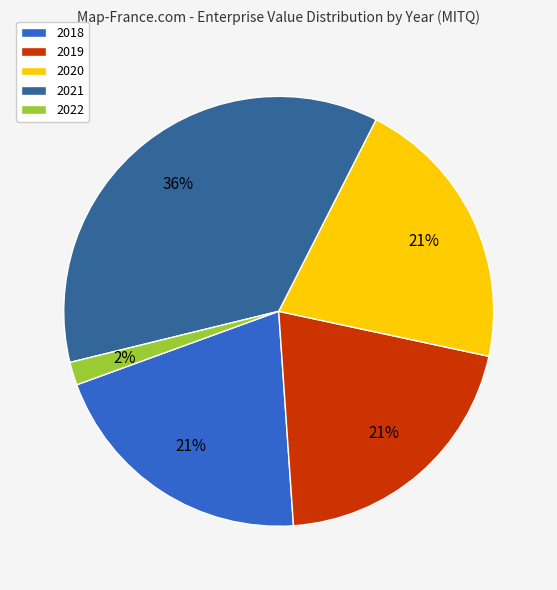

To the nearest percent, what is the average slice percentage?

20%